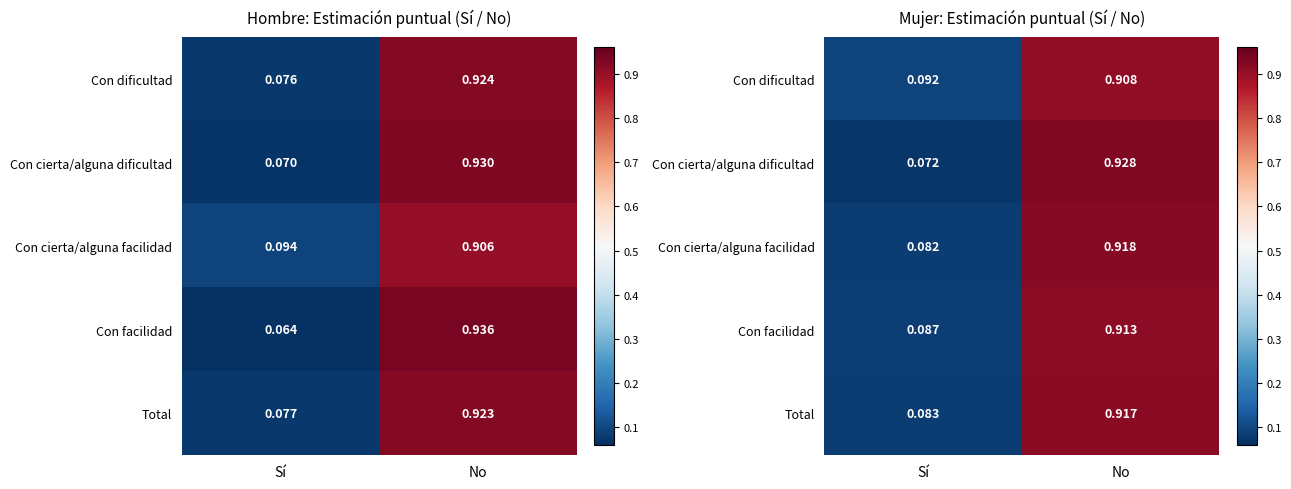

True or false: Con cierta/alguna facilidad has a value of 1.3 at No.

False